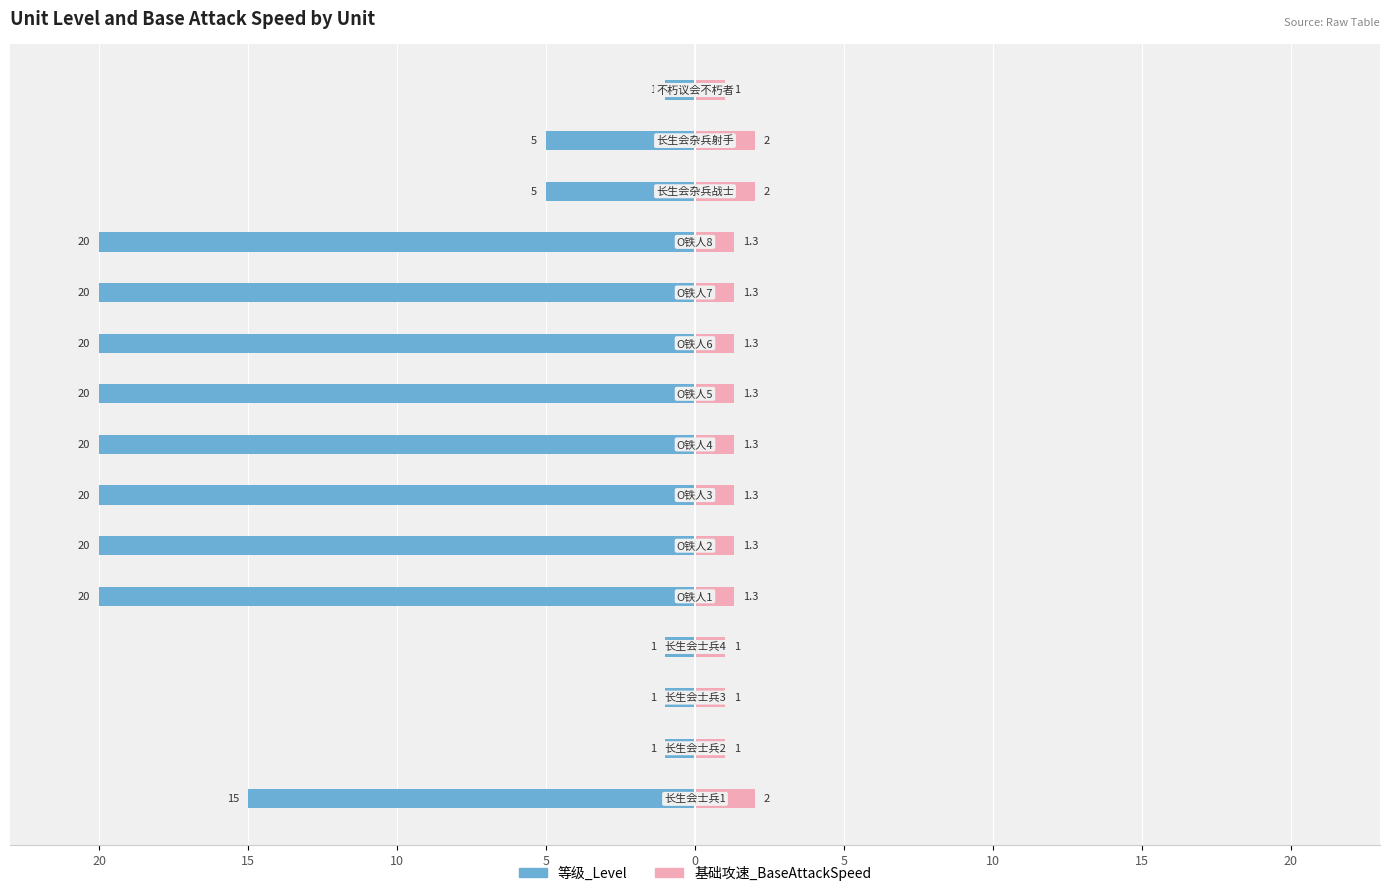

Reading right to left, list all the values displayed in this chart.

等级_Level: -1.0	-5.0	-5.0	-20.0	-20.0	-20.0	-20.0	-20.0	-20.0	-20.0	-20.0	-1.0	-1.0	-1.0	-15.0
基础攻速_BaseAttackSpeed: 1.0	2.0	2.0	1.3	1.3	1.3	1.3	1.3	1.3	1.3	1.3	1.0	1.0	1.0	2.0